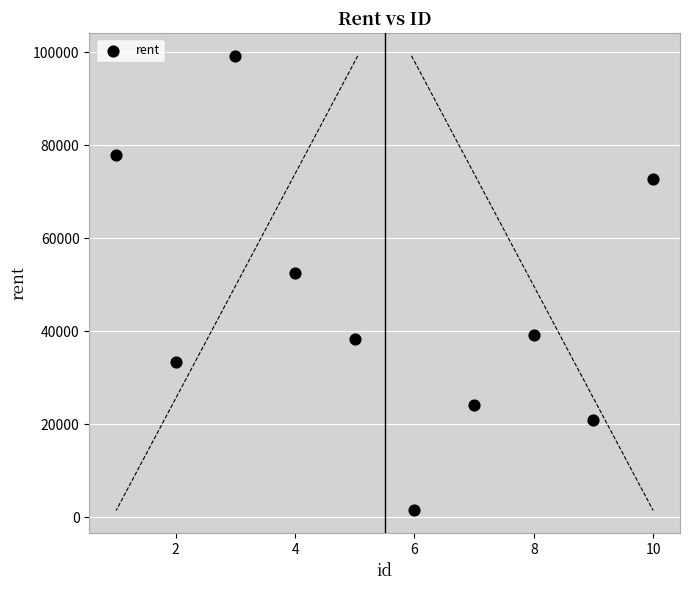

What is the range of X values (max minus min)?

9